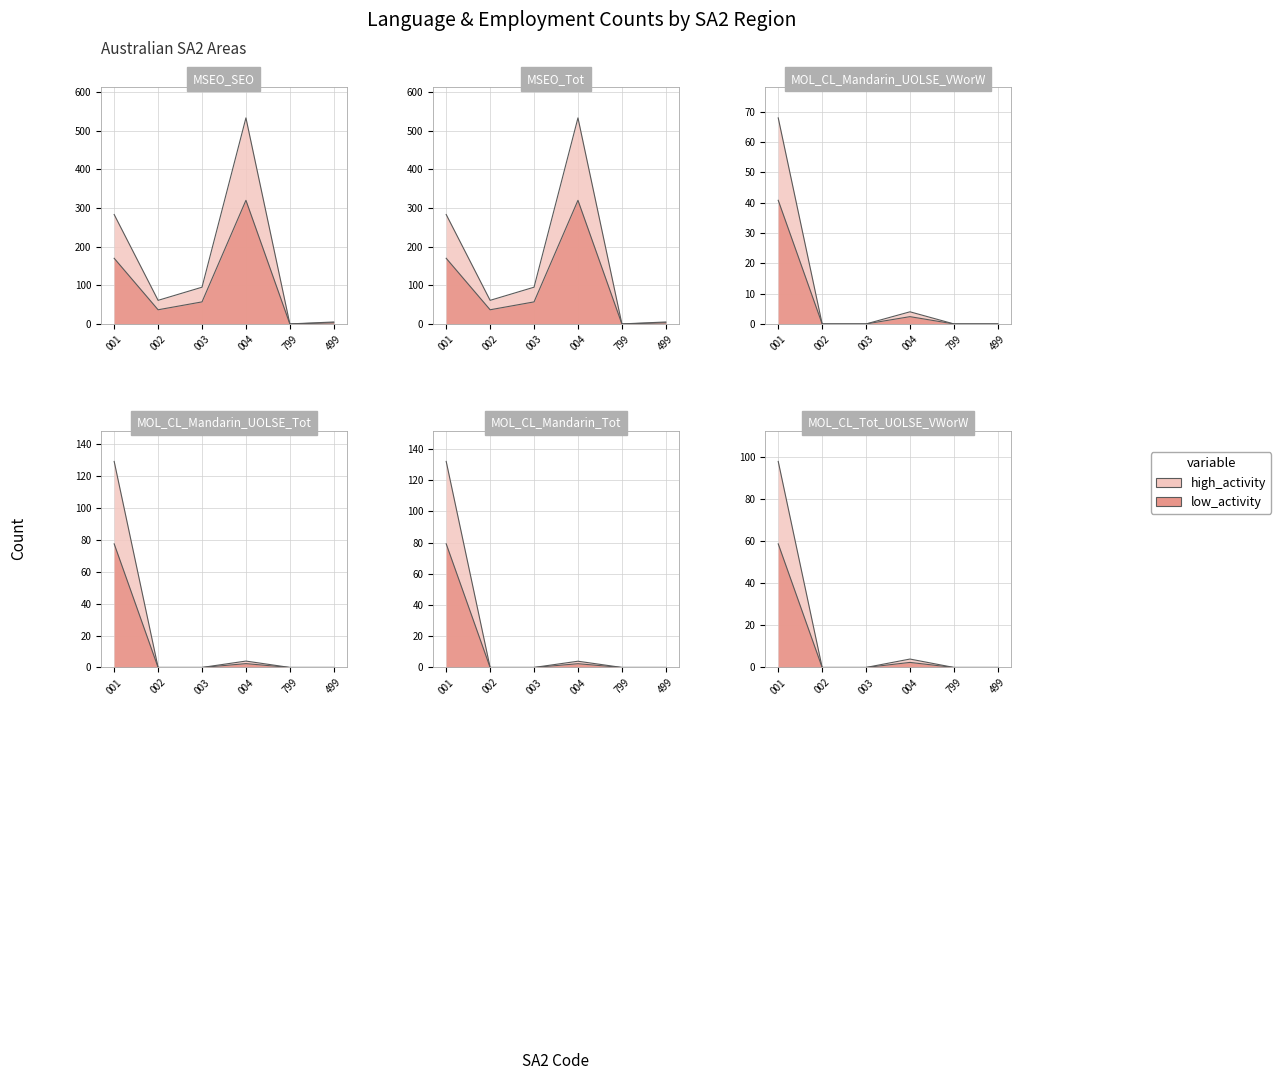

How many categories are shown in the chart?

6